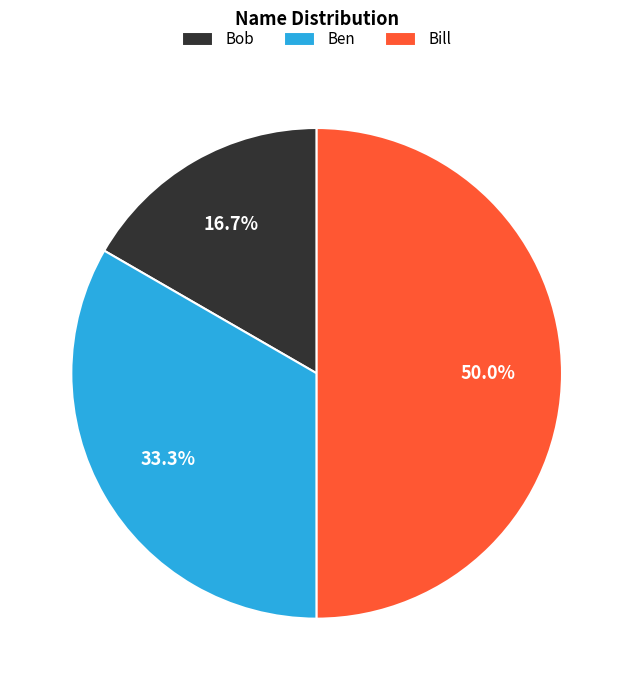

What percentage is the Bill slice, to the nearest percent?

50%